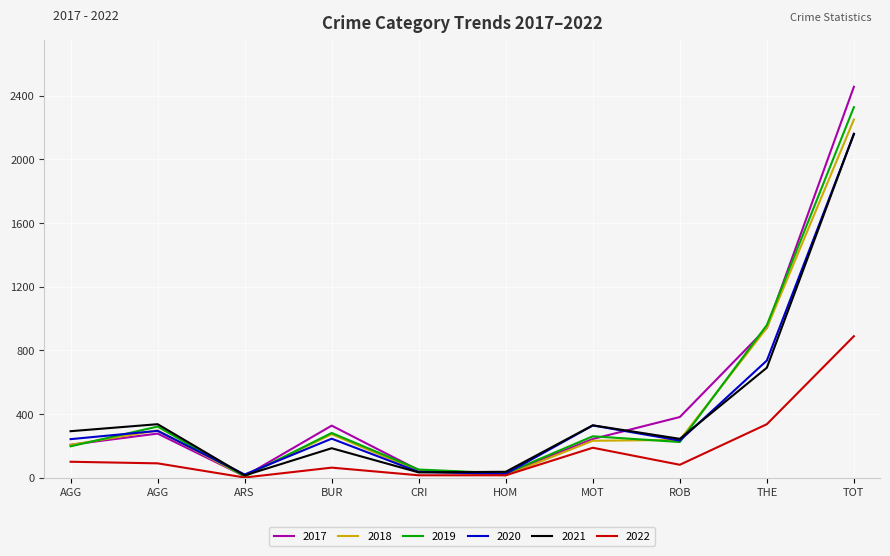

True or false: 2022 and 2021 intersect in this chart.

False